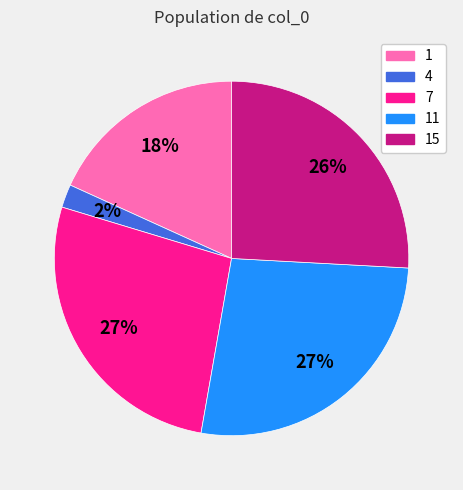

True or false: 1 accounts for 18% of the total.

True